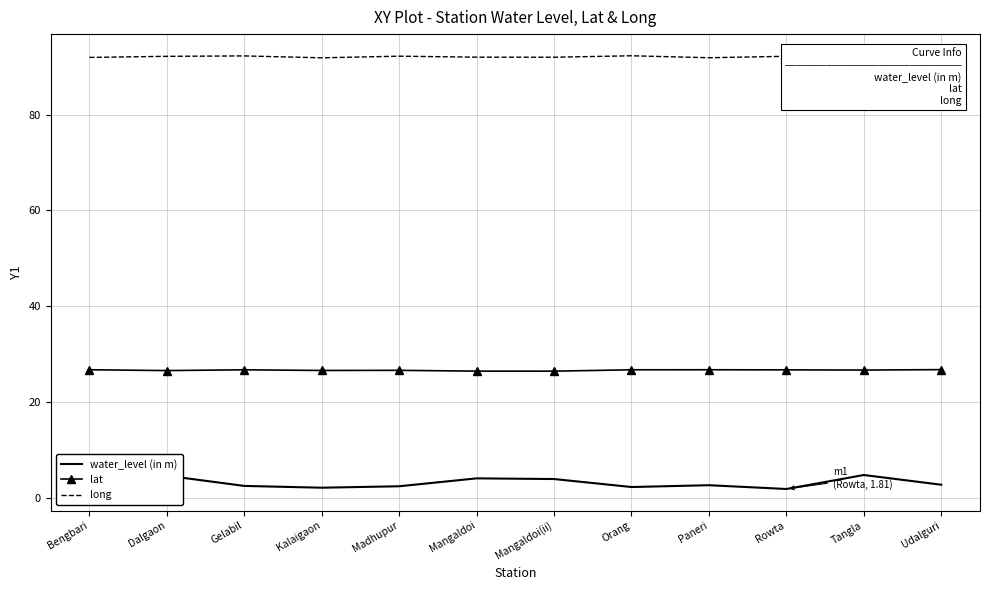

What is the minimum value for lat?

26.4